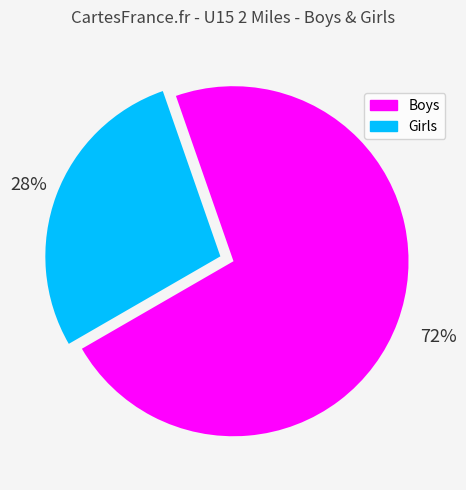

Combined, do Boys and Girls account for over 50%?

Yes